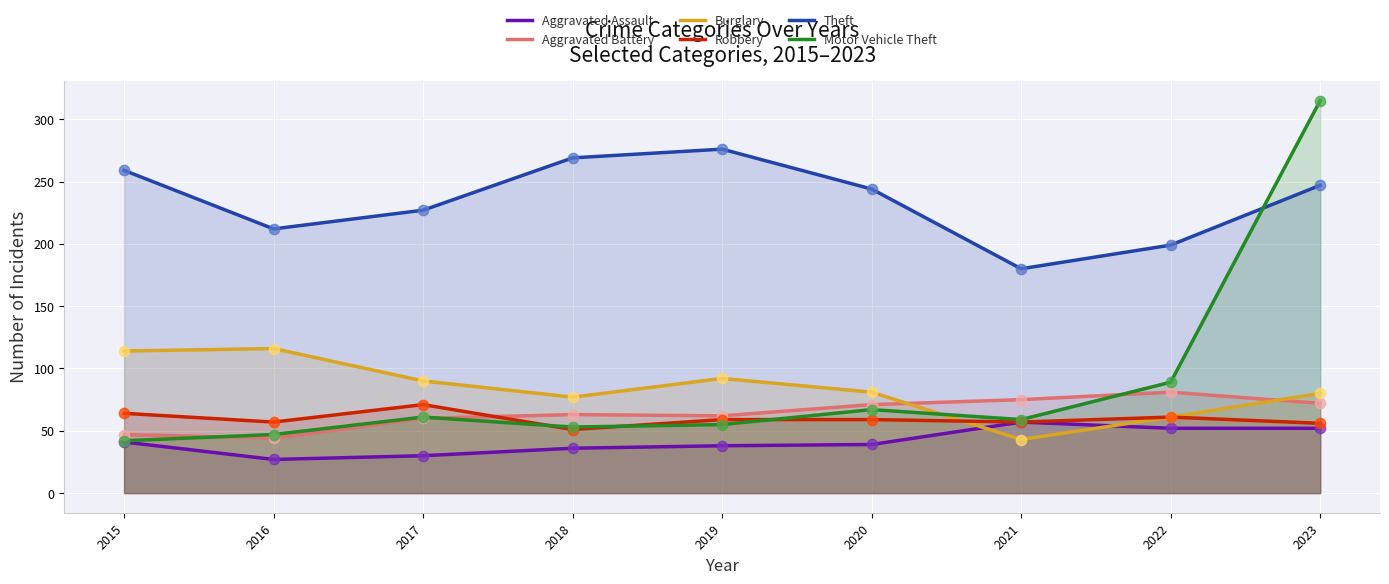

At which category is the sum across all series the highest?

2023